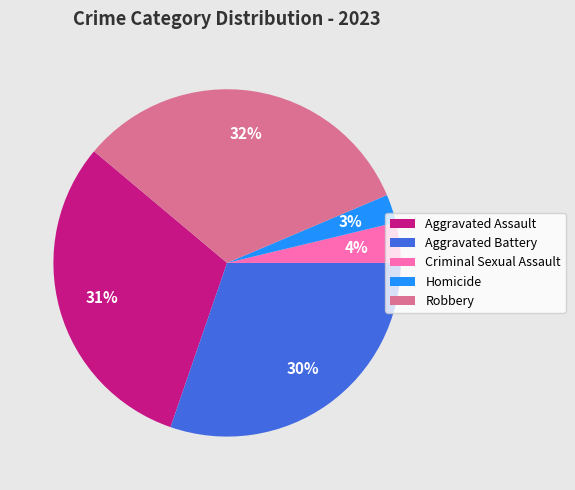

Is the sum of Criminal Sexual Assault and Aggravated Battery greater than half?

No